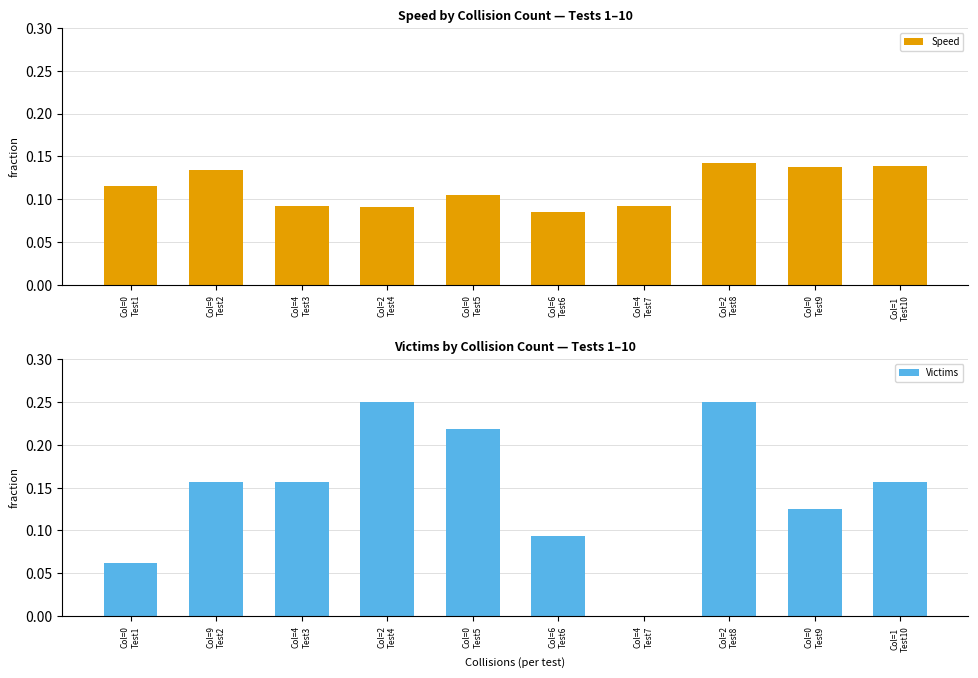

How many positive values does the Victims series have?

9